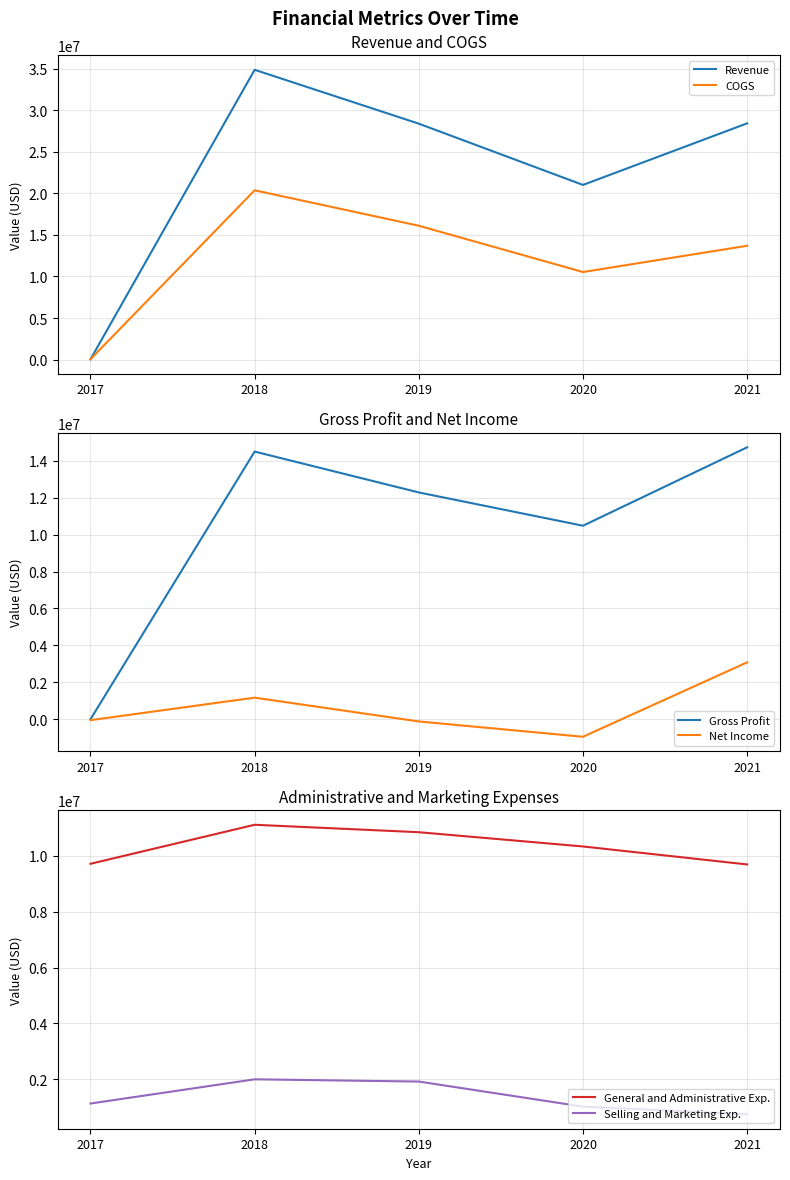

Between 2019 and 2021, which is larger?

2021